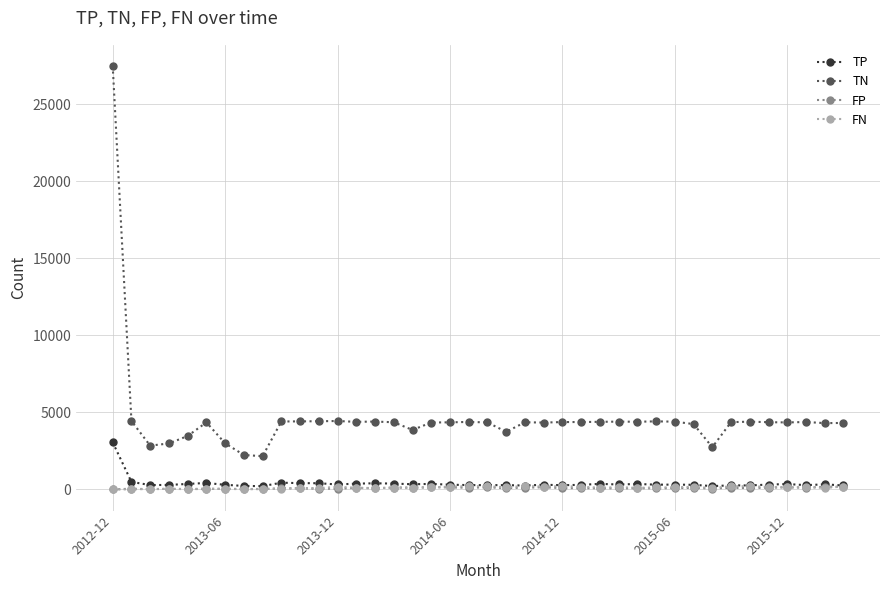

What are all the series names shown in the legend?

TP, TN, FP, FN